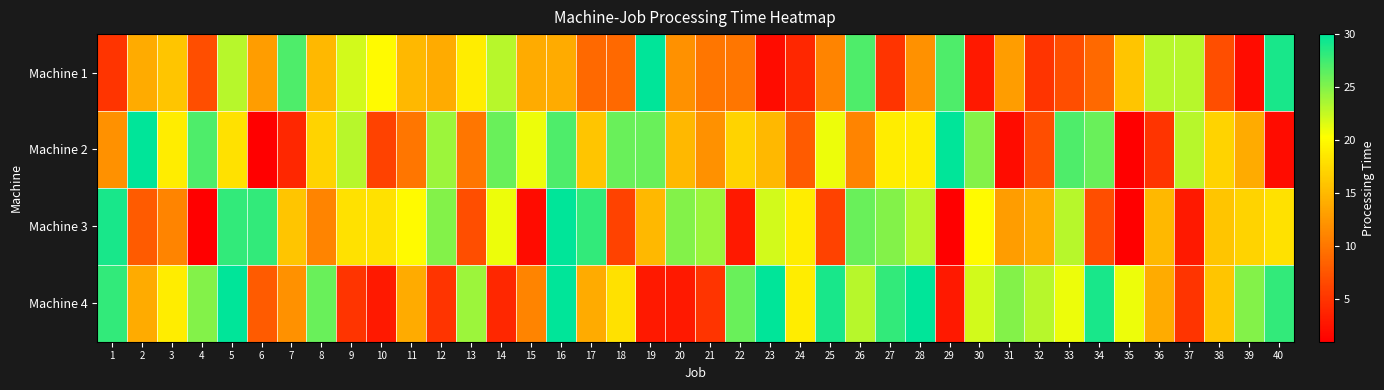

At how many categories does at least one series exceed 22?

33